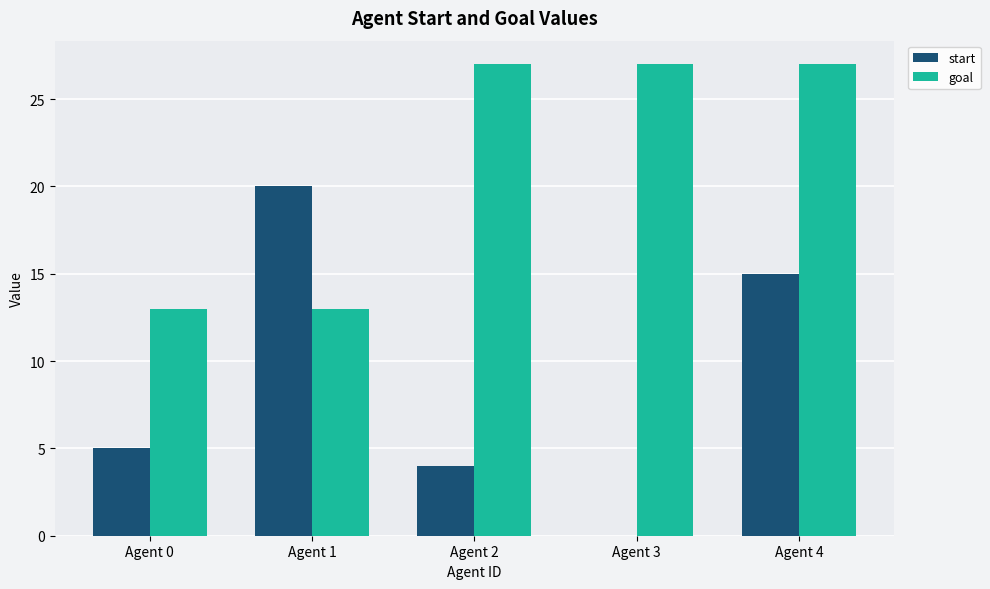

What is the approximate value of goal at Agent 0, to the nearest 5?

15